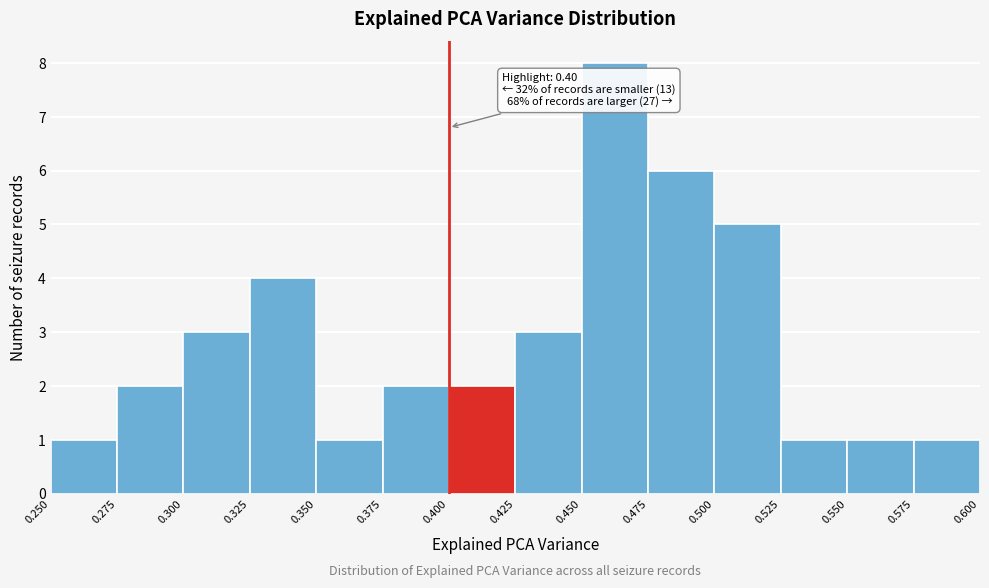

Over which range of the x-axis is the bar tallest?

0.450 to 0.475